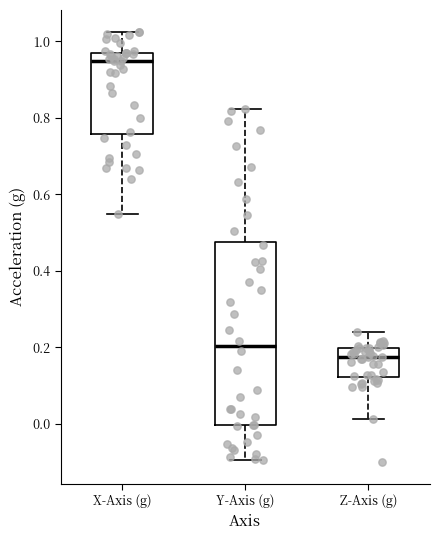

Reading left to right, transcribe this box plot: for each box, give where its median line is, the range the box spans, and where its two whiskers end, as read against the y-axis. The values are not printed on the chart, so give them approximately, as read against the axis.

X-Axis (g): median 0.94, box 0.76 to 0.96, whiskers 0.54 to 1.02
Y-Axis (g): median 0.20, box 0.00 to 0.48, whiskers -0.10 to 0.82
Z-Axis (g): median 0.18, box 0.12 to 0.20, whiskers 0.02 to 0.24